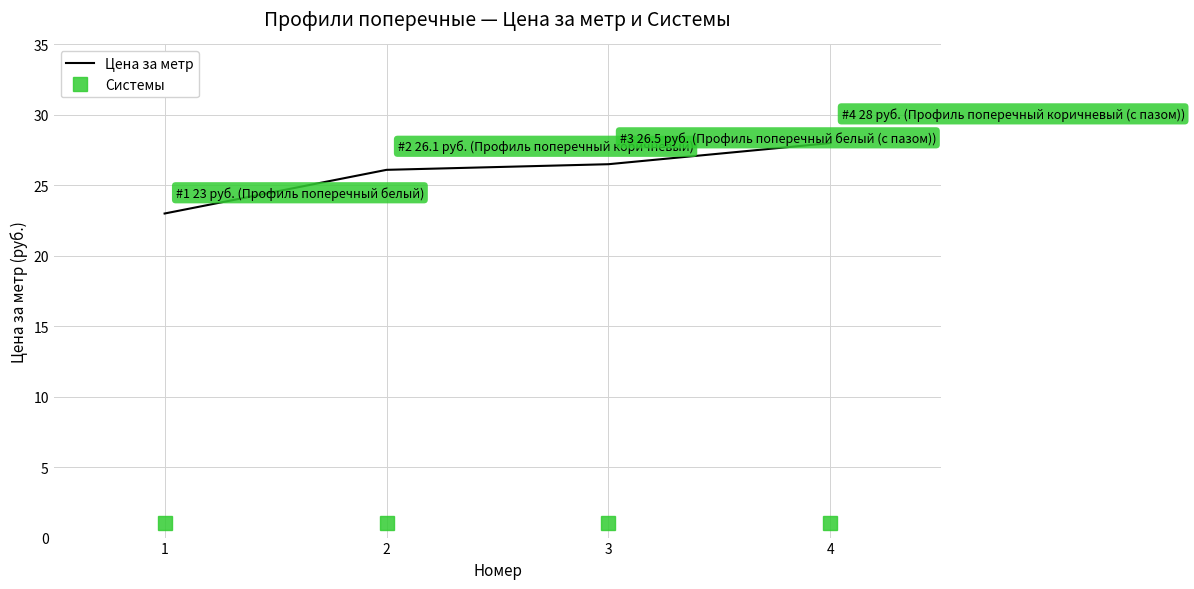

True or false: Цена за метр and Системы intersect in this chart.

False